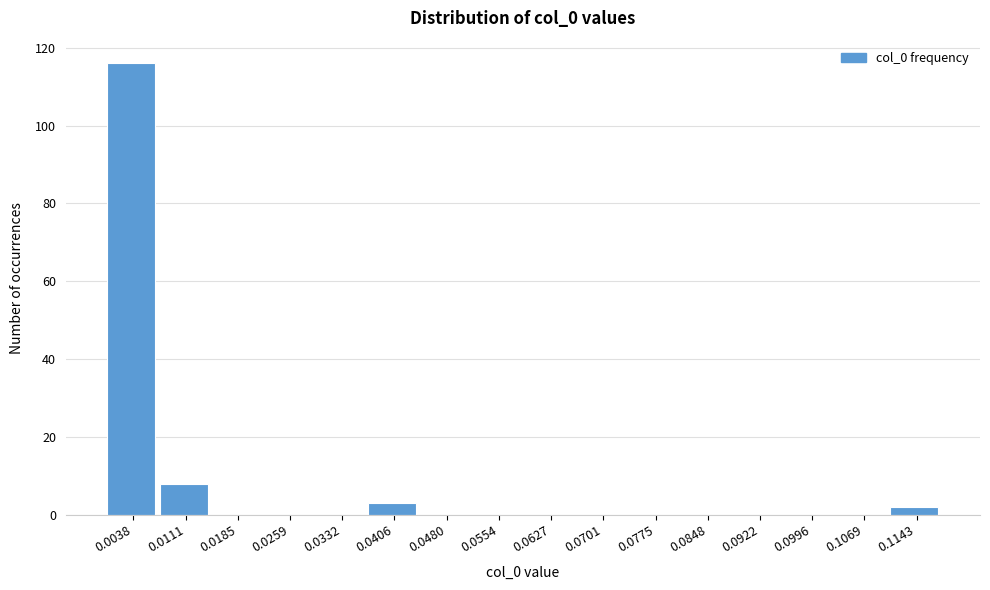

Which range on the x-axis has the tallest bar?

0.000 to 0.007